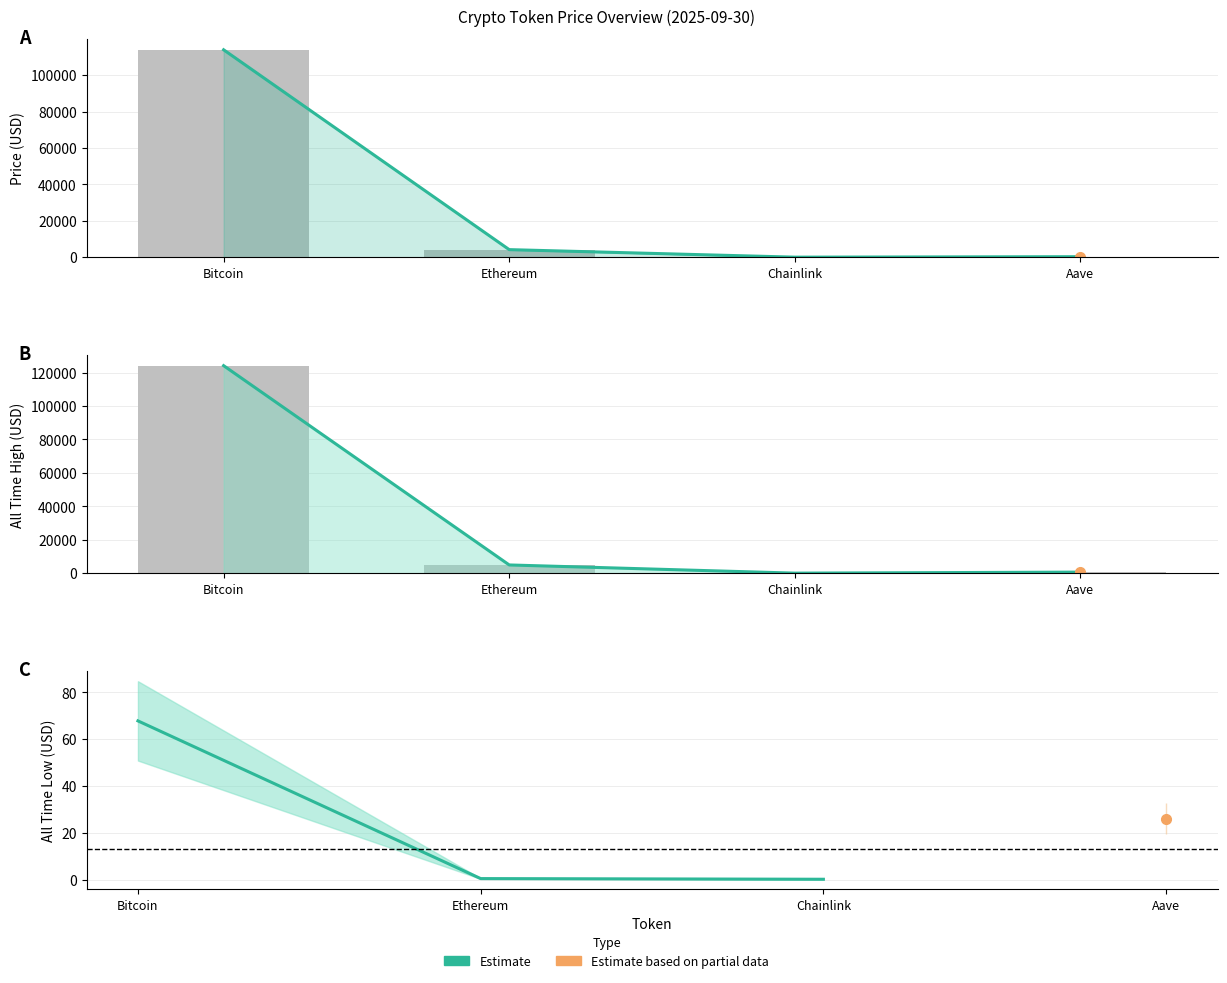

What is the difference between the second highest and minimum values in the price series?

4134.8